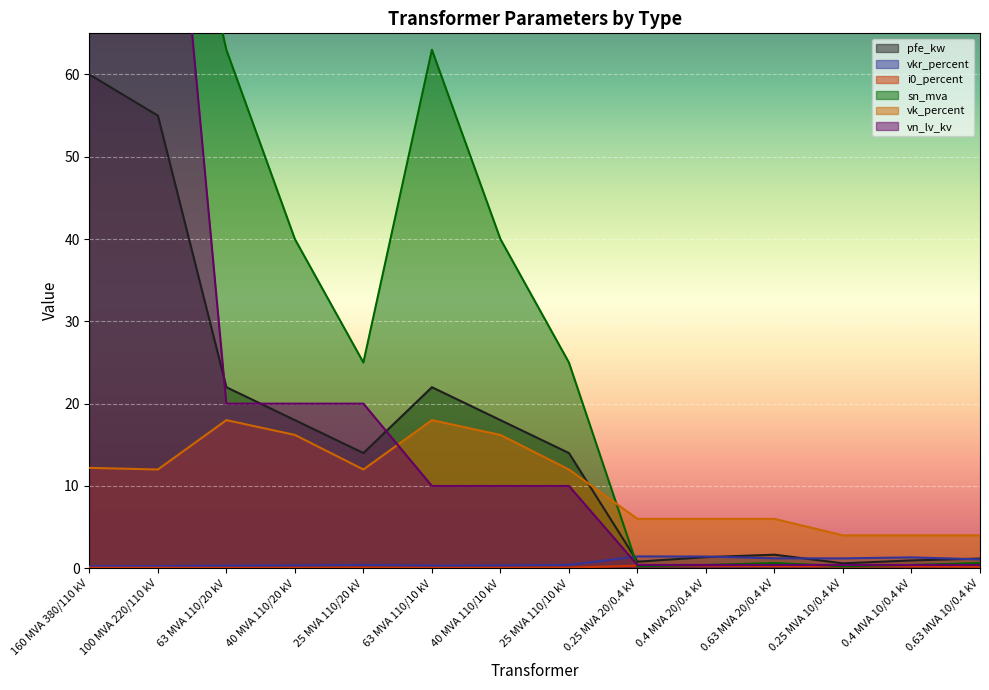

What are all the series names shown in the legend?

pfe_kw, vkr_percent, i0_percent, sn_mva, vk_percent, vn_lv_kv